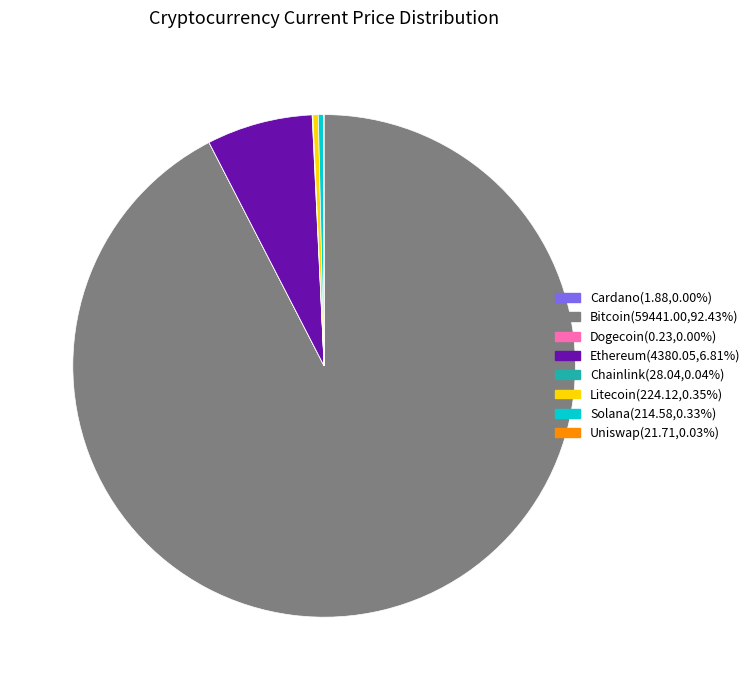

Is there any slice that represents more than half of the pie?

Yes